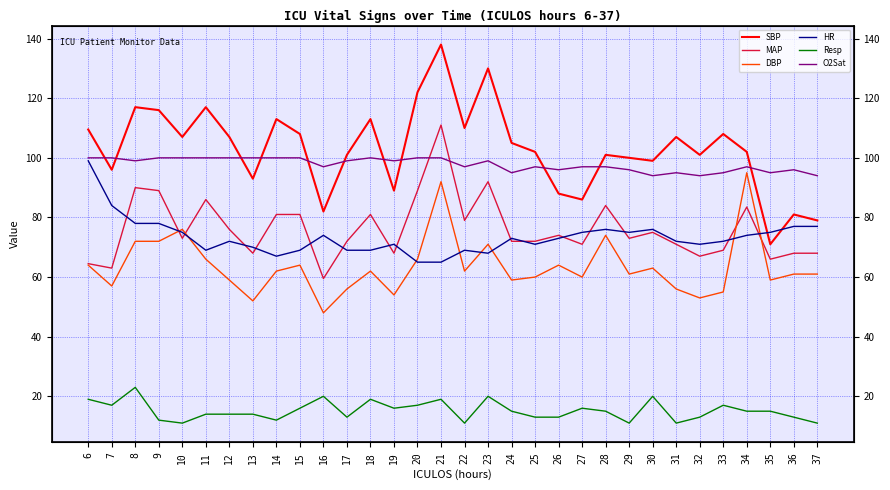

How many lines are shown in the chart?

6